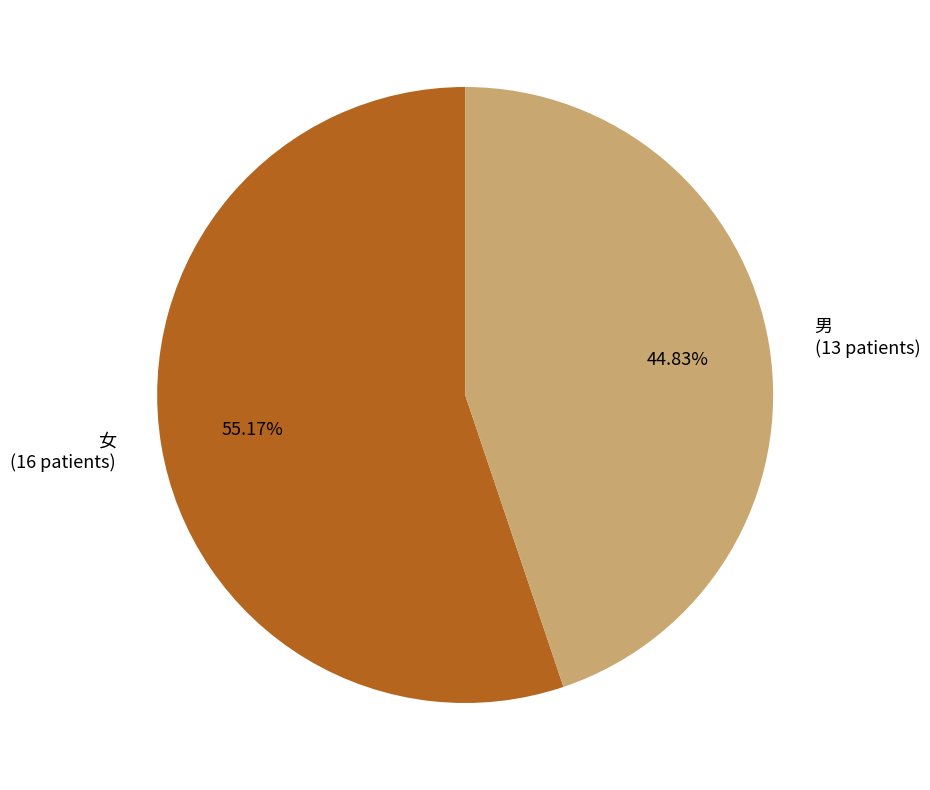

What is the ratio of the value at 男 (13 patients) to the value at 女 (16 patients)?

0.8